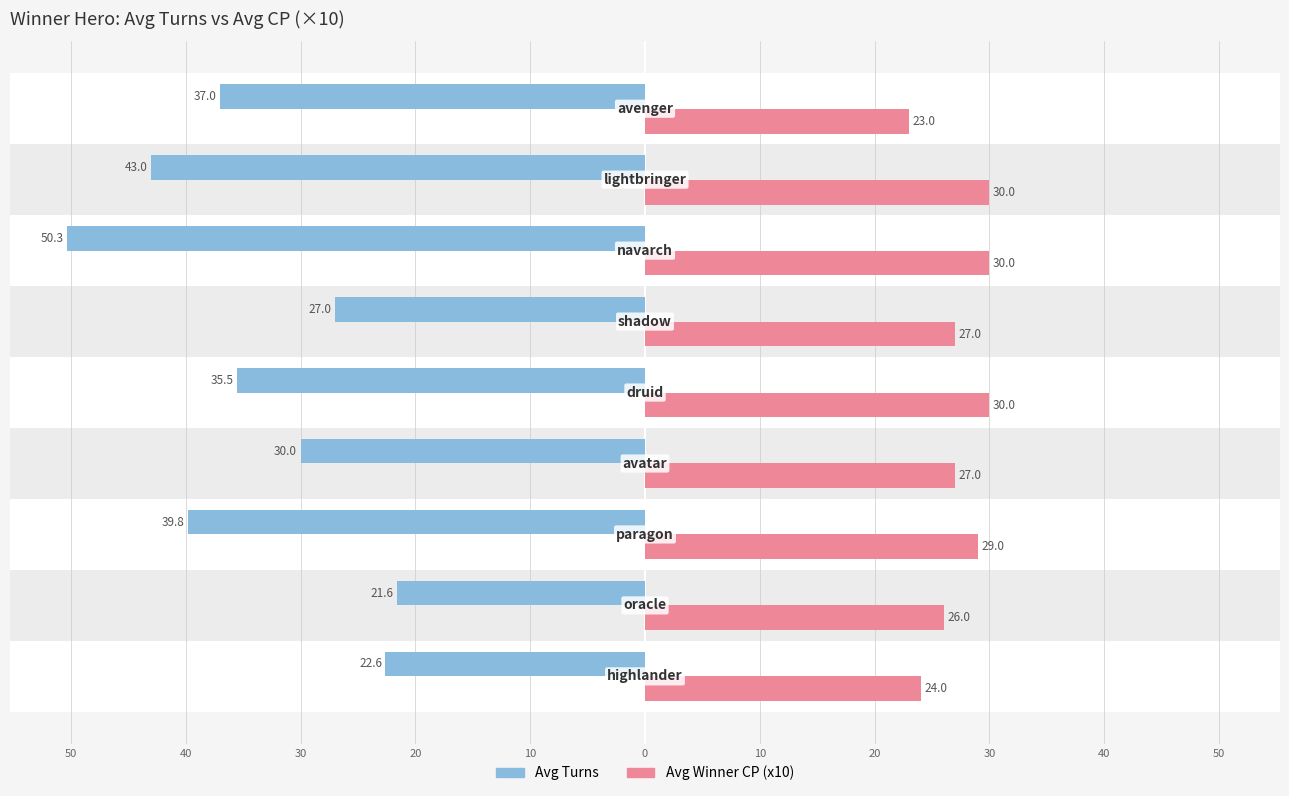

What are all the series names shown in the legend?

Avg Turns, Avg Winner CP (x10)